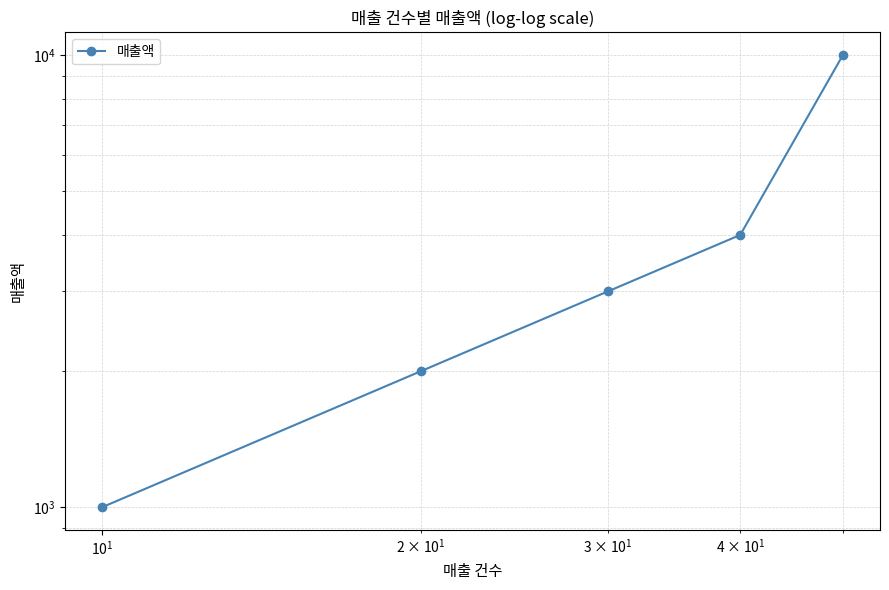

True or false: the data has more than 2 interior local peaks.

False